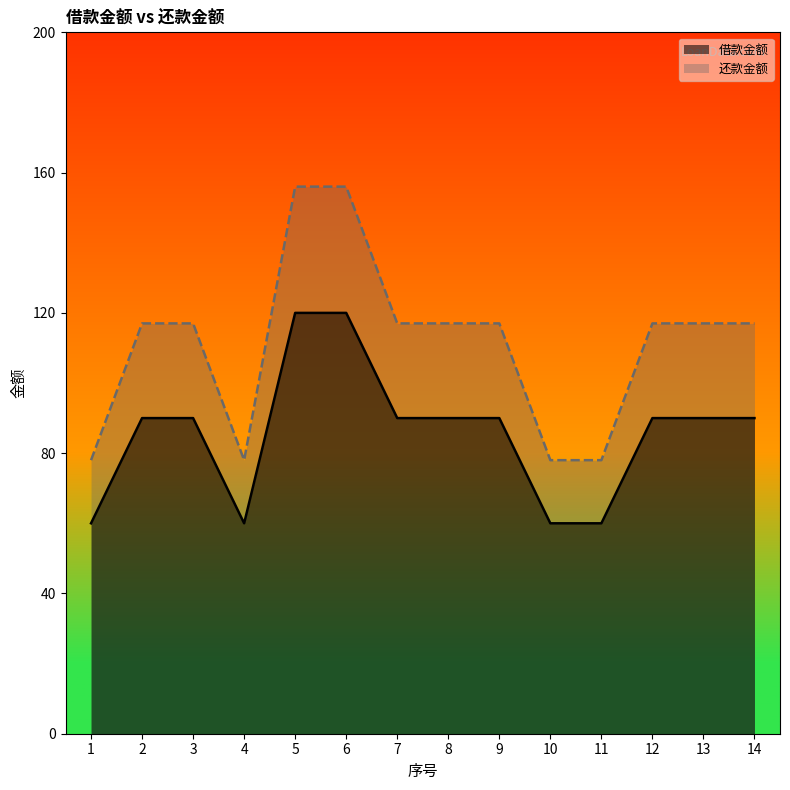

At which category does 还款金额 reach its first local valley?

4